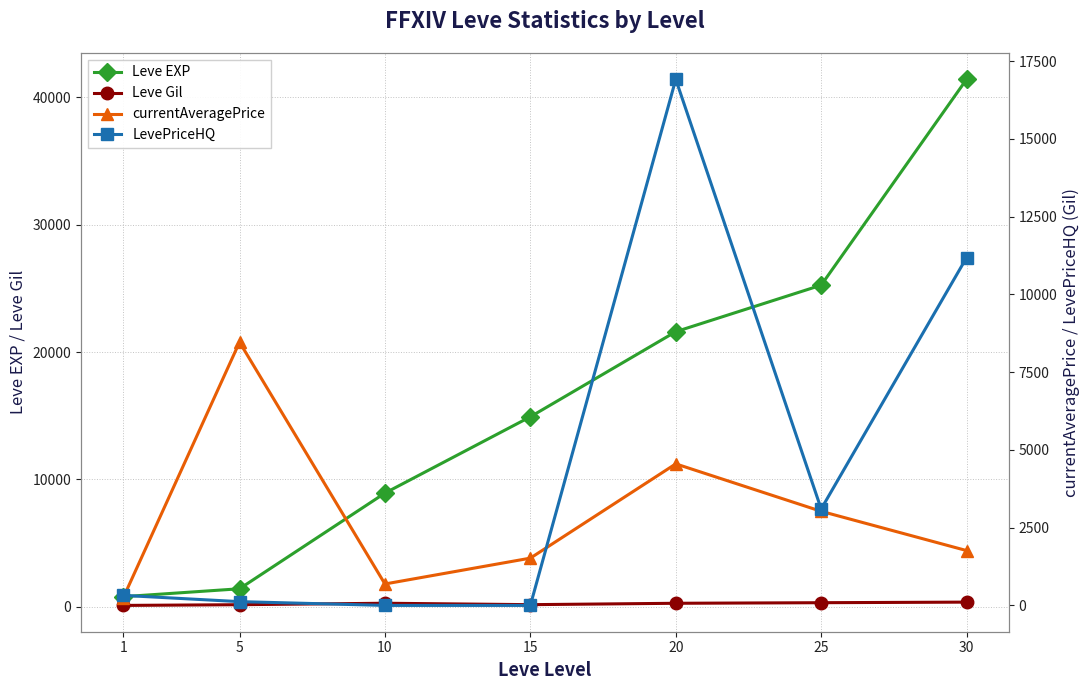

Which series has the largest range (max minus min)?

Leve EXP